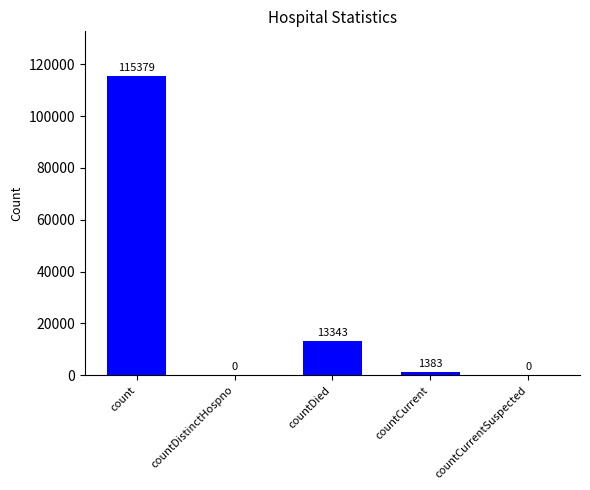

What is the average value?

26021